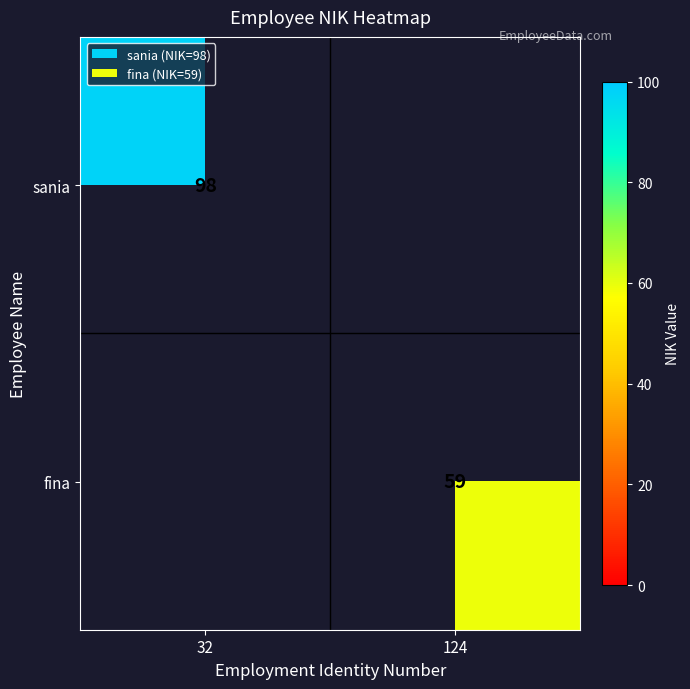

The value of sania at 32 is 28. True or false?

False